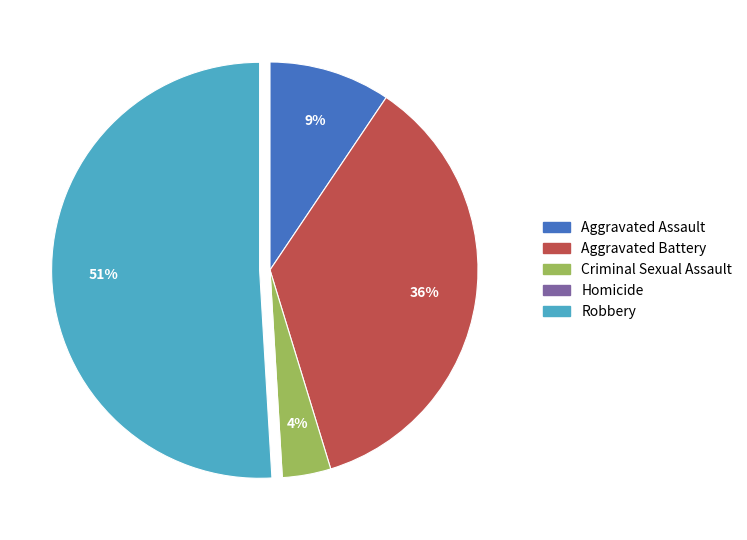

Which category accounts for the majority?

Robbery